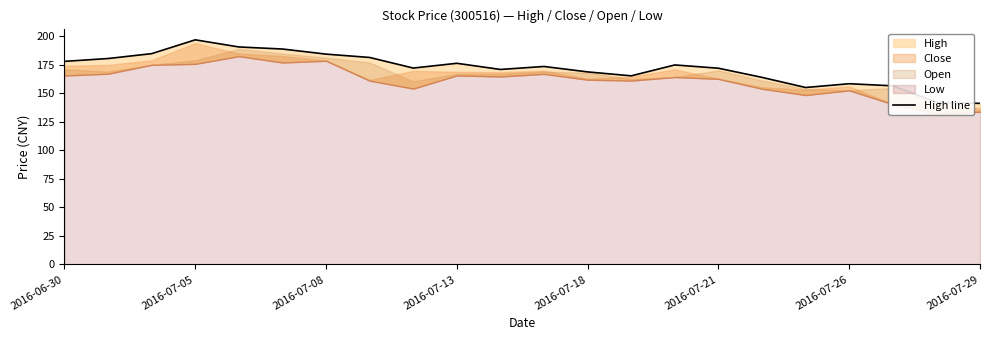

What is the change in value from 2016-07-05 to 2016-07-18?

-28.1